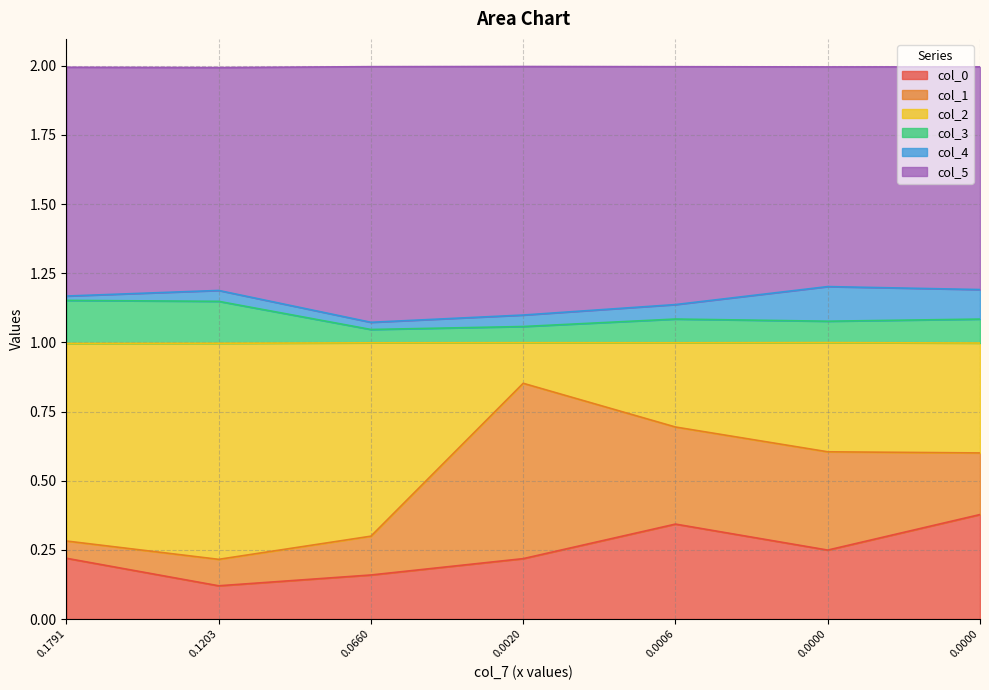

True or false: col_2 and col_5 intersect in this chart.

False